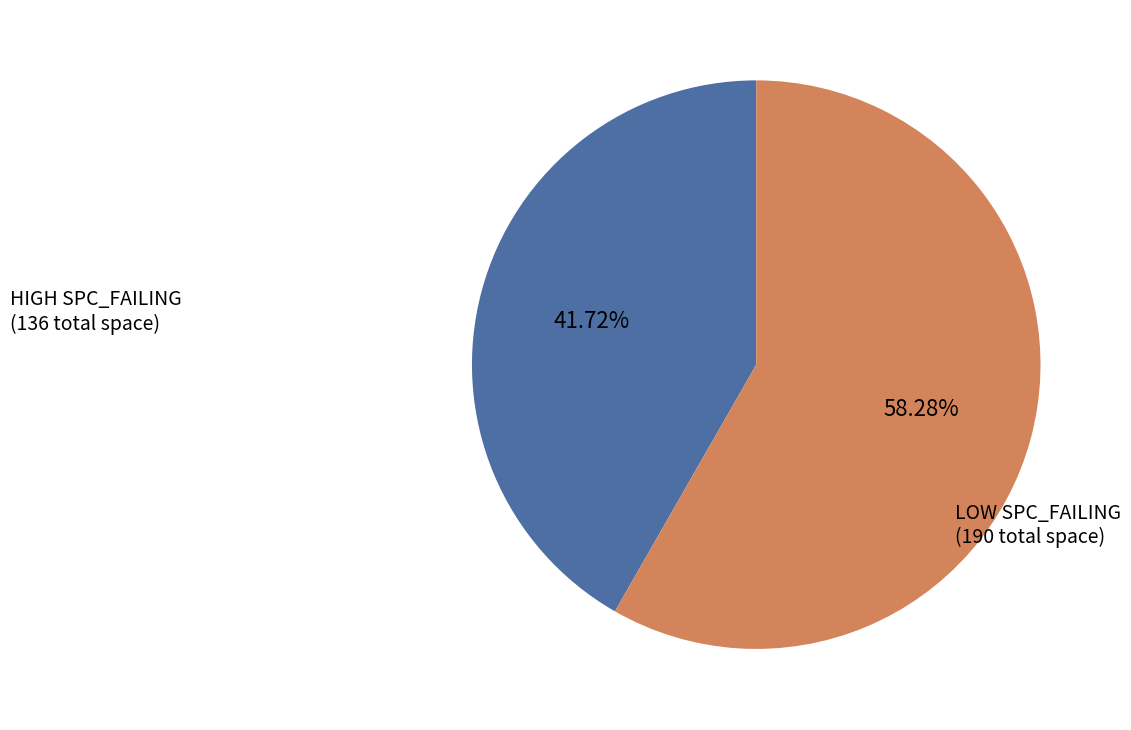

Is there a majority slice in this chart?

Yes